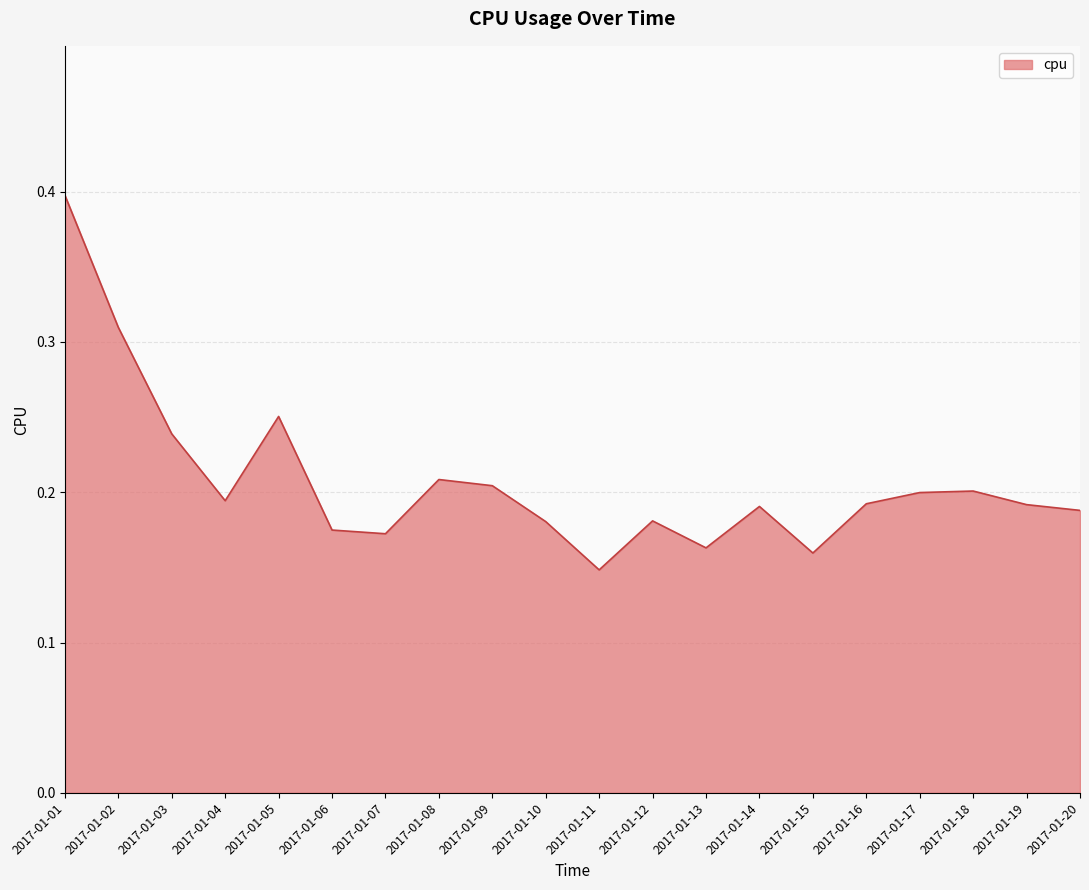

Is it true that the value at 2017-01-02 is 0.5?

False